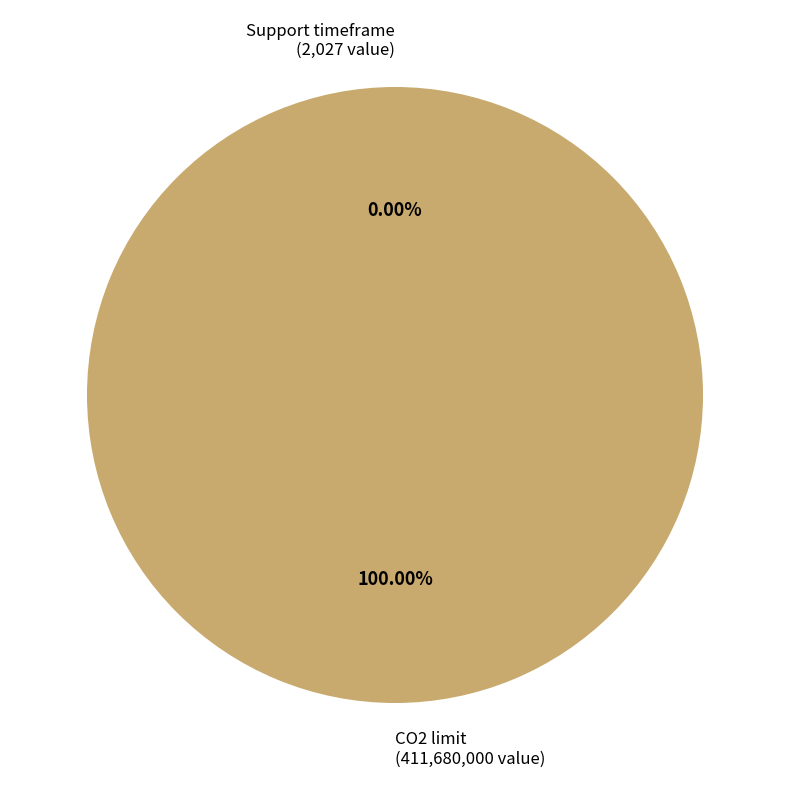

Does CO2 limit (411,680,000 value) account for over 50% of the chart?

Yes